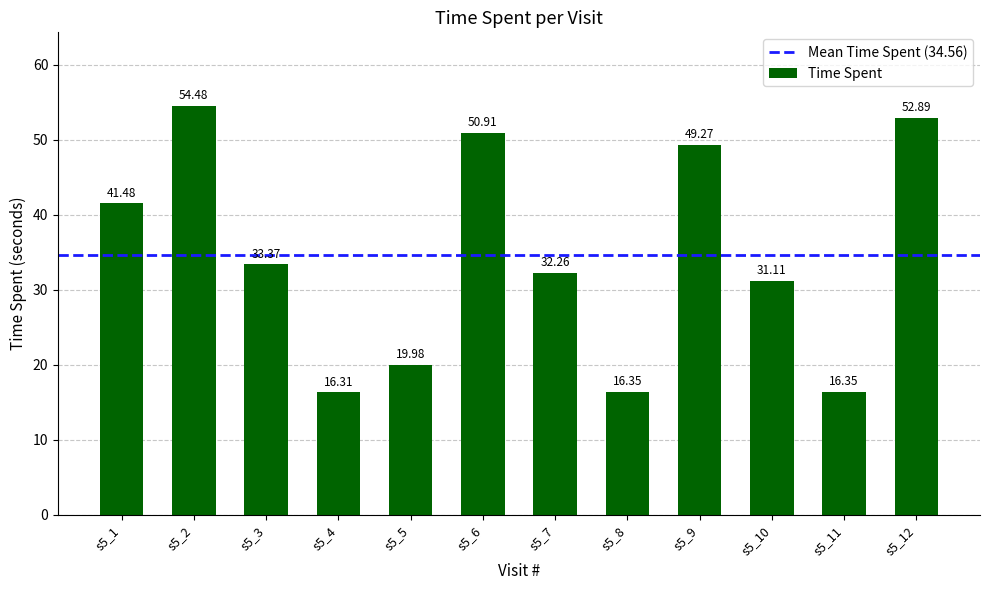

What is the difference between the maximum and minimum values?

38.2